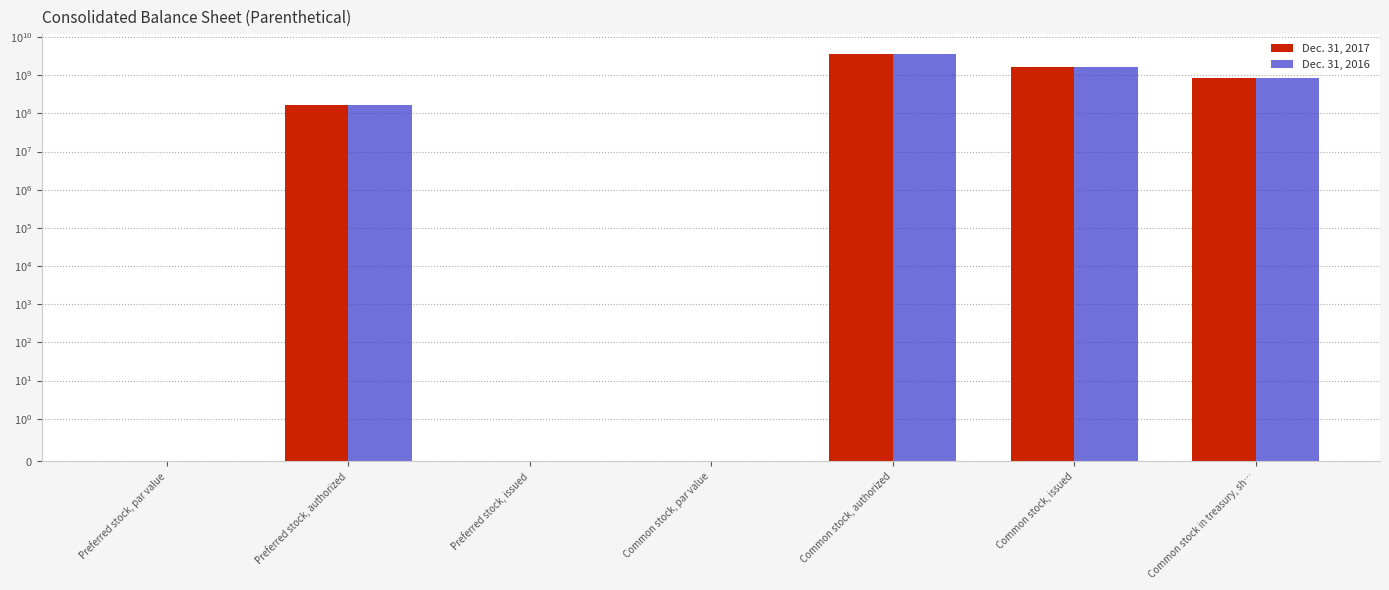

List the series in order of their peak value, lowest first.

Dec. 31, 2017, Dec. 31, 2016